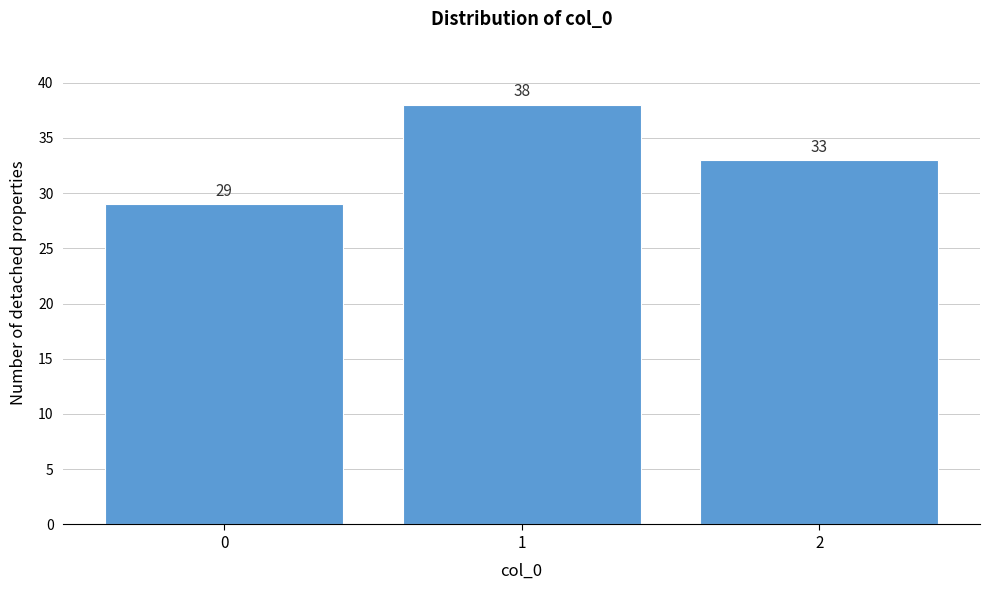

Reading left to right, list every bar in this chart as the range it spans on the x-axis followed by its height.

-0.5 to 0.5: 29
0.5 to 1.5: 38
1.5 to 2.5: 33